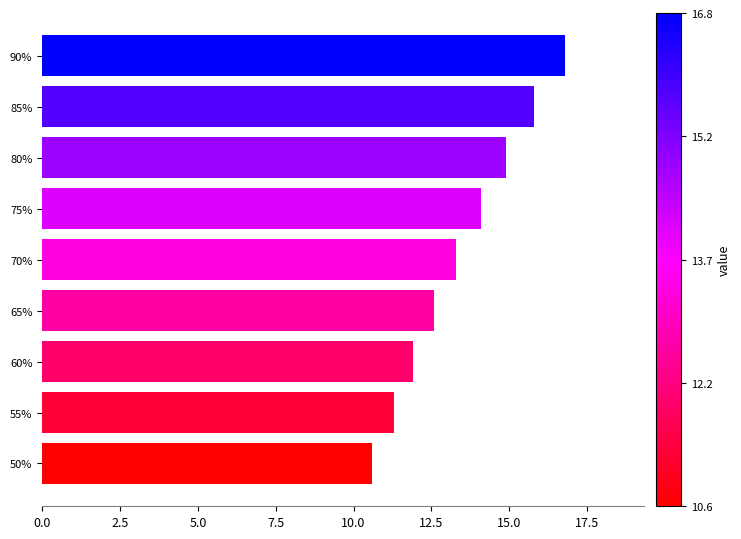

At which category does the chart reach its peak across all series?

90%